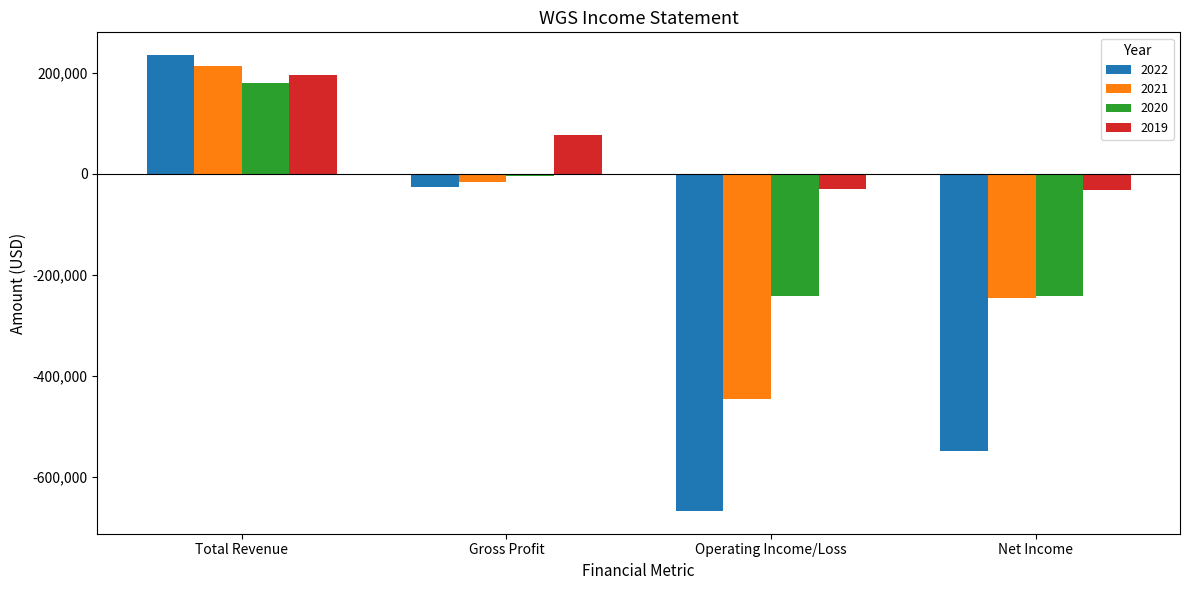

Does the chart contain any negative values?

Yes